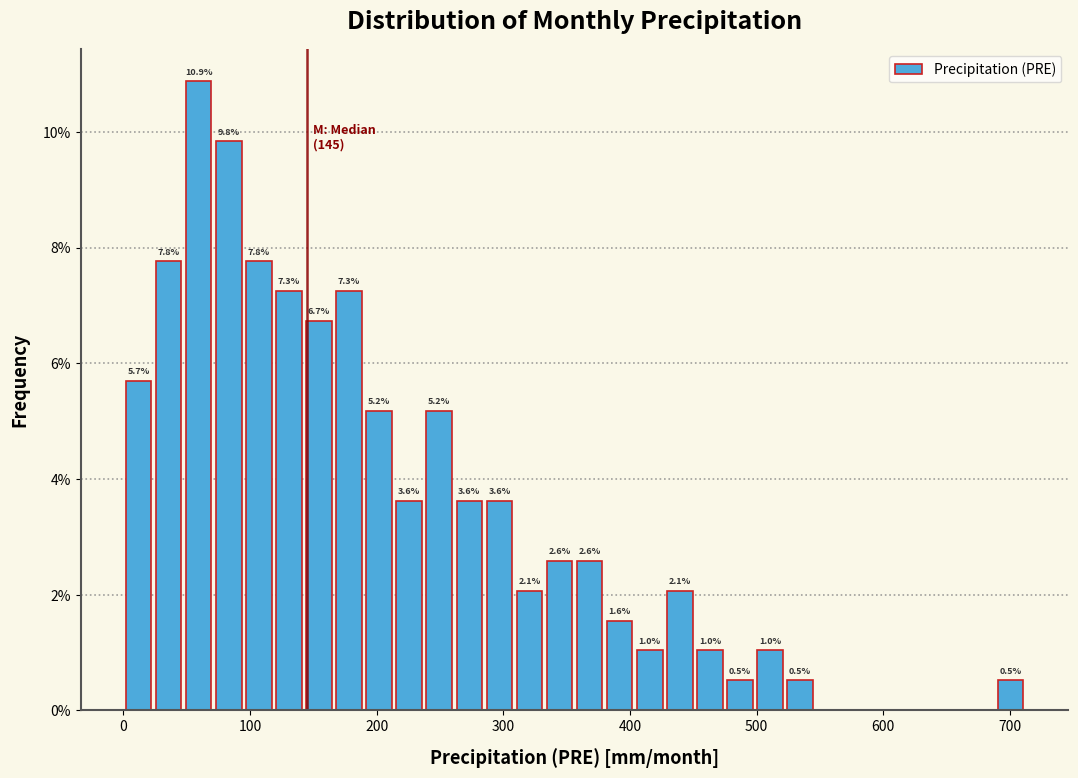

Around what value on the x-axis is the tallest bar? Give the approximate position of its centre, as read against the axis.

60